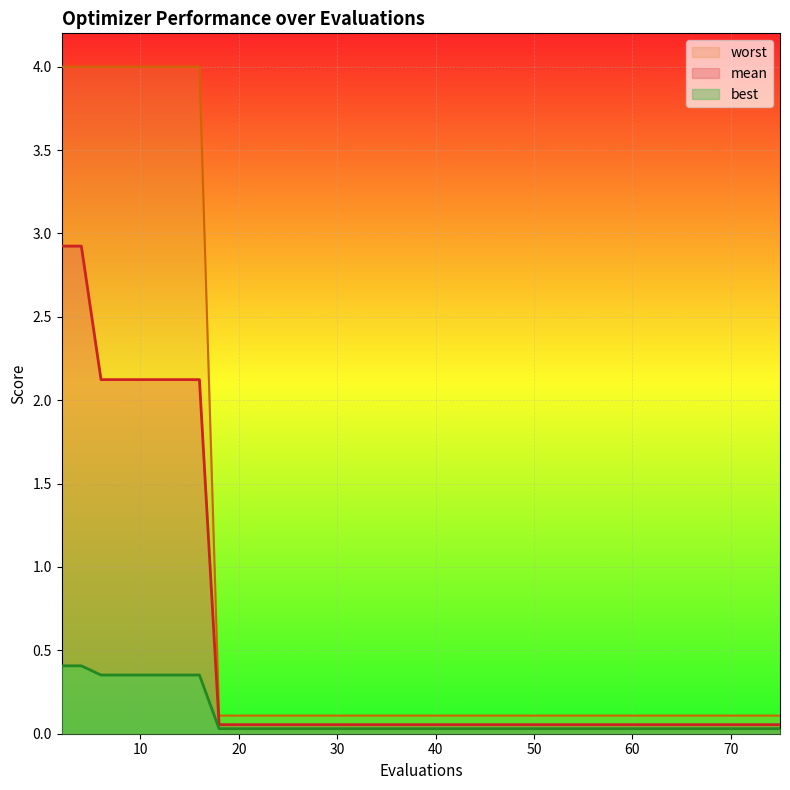

The worst series shows 0.2 at 18. True or false?

False